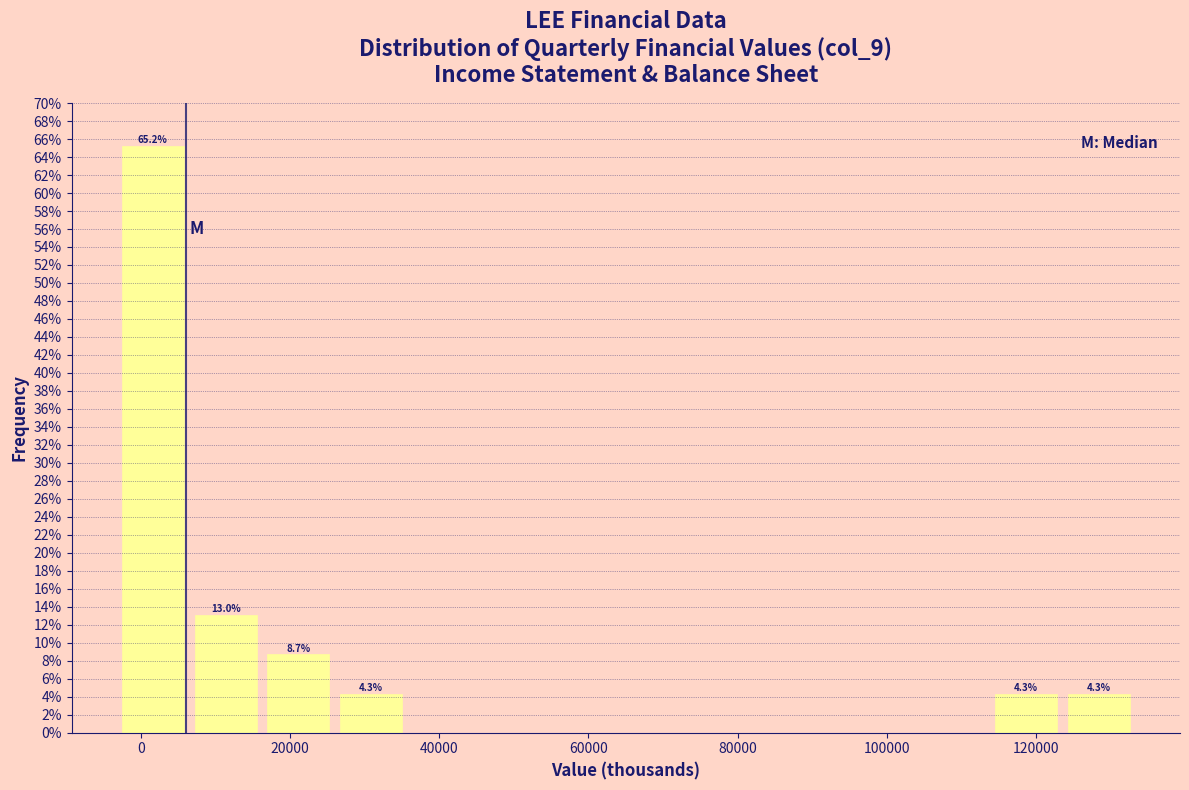

Over which range of the x-axis is the bar tallest?

-4000 to 6000